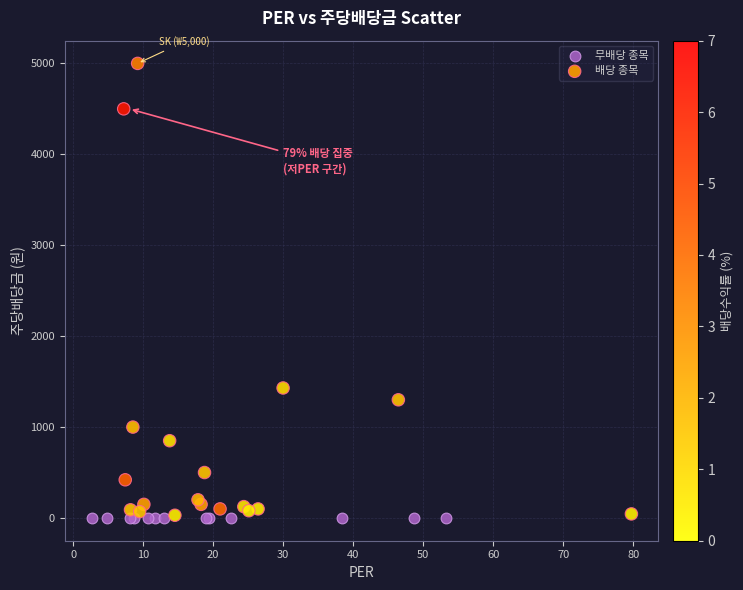

What are all the series names shown in the legend?

무배당 종목, 배당 종목